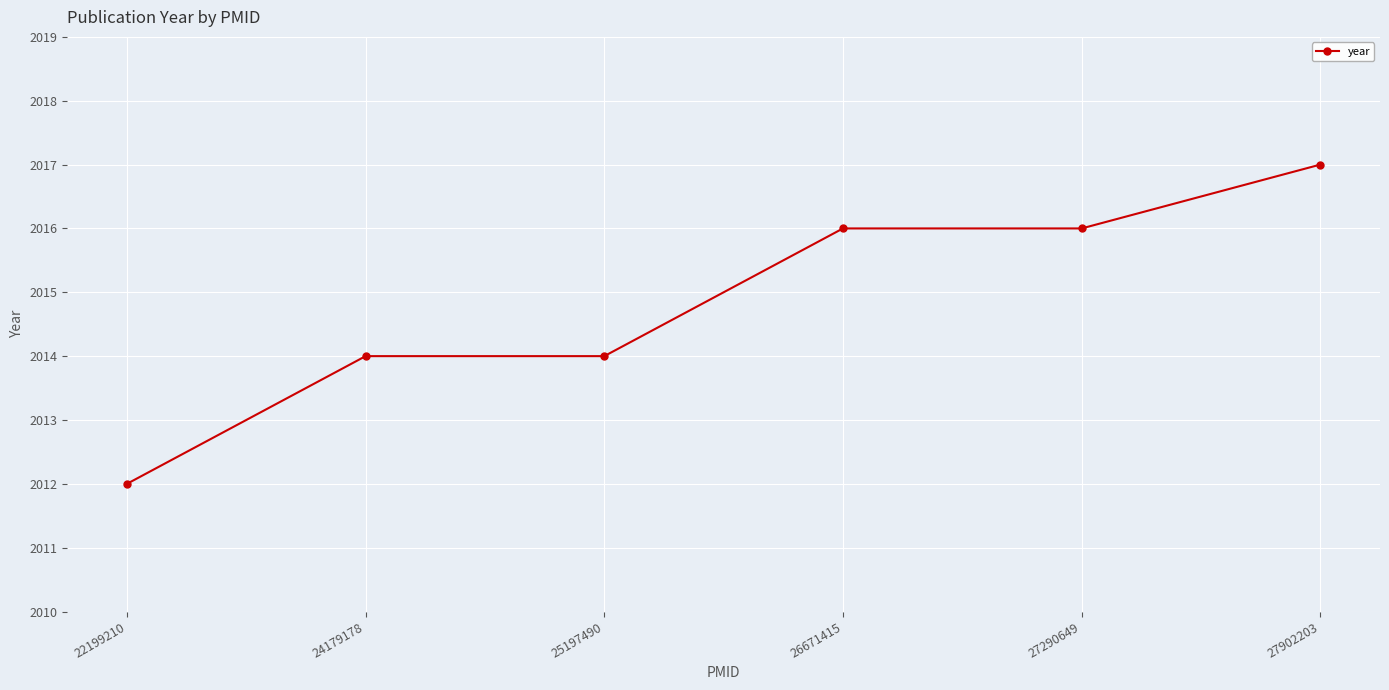

What is the smallest value displayed?

2012